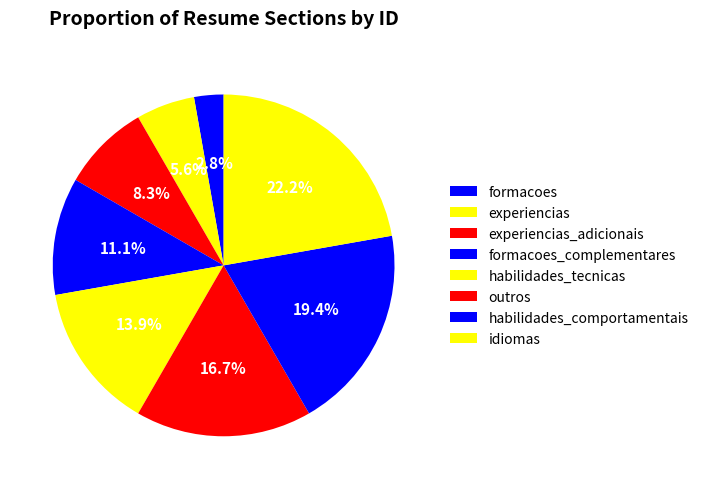

The habilidades_tecnicas slice represents 8% of the pie. True or false?

False